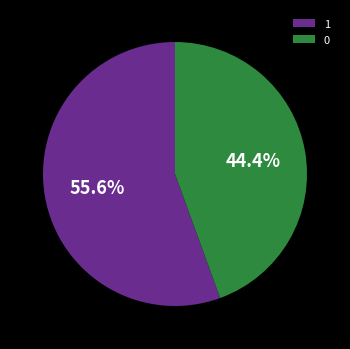

Is it true that 0 is 51% of the pie?

False